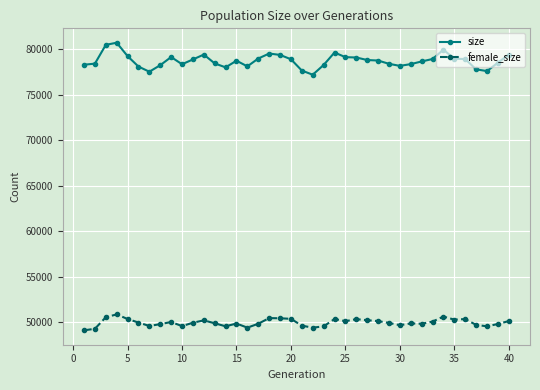

True or false: size has more than 2 interior local peaks.

True